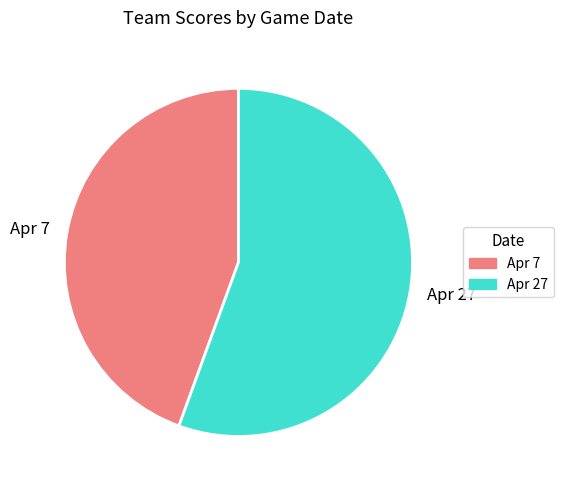

Does any single category account for the majority?

Yes